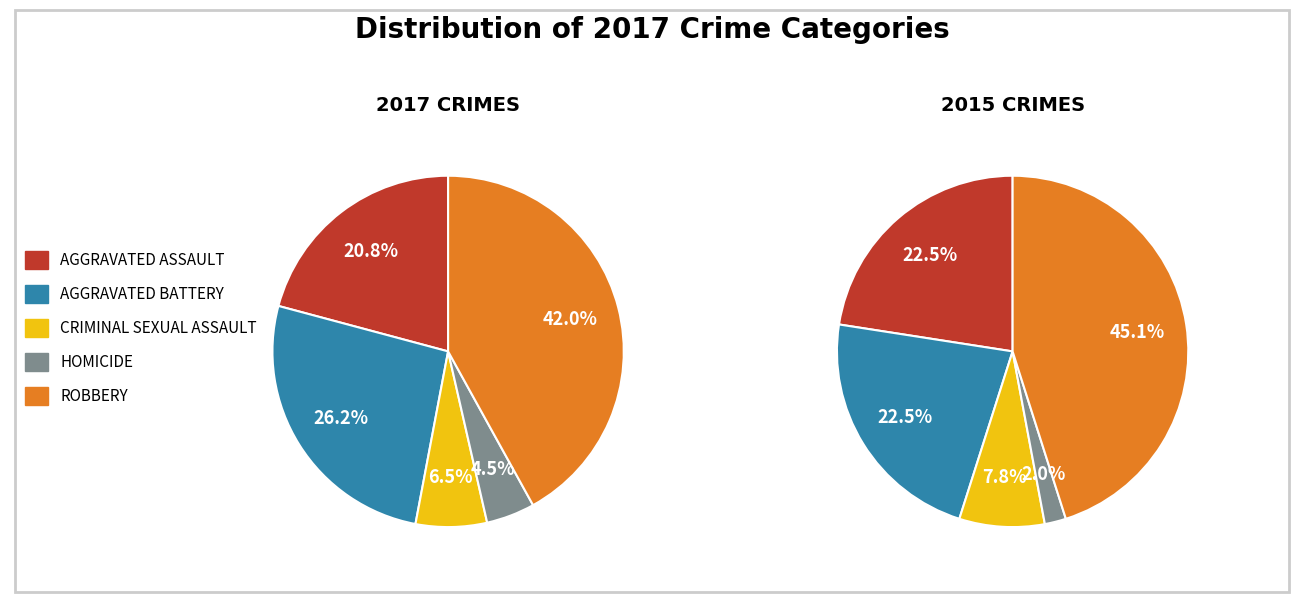

Do Criminal Sexual Assault and Aggravated Assault together represent more than half of the pie?

No